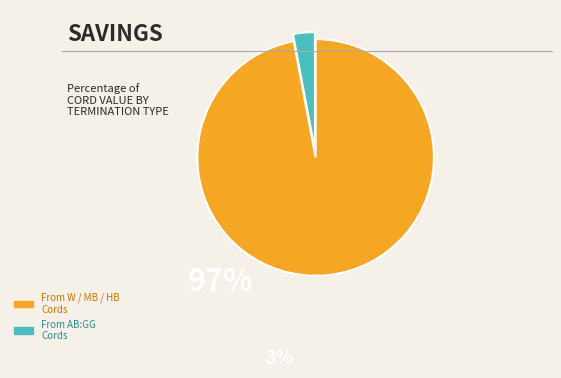

Is there a majority slice in this chart?

Yes